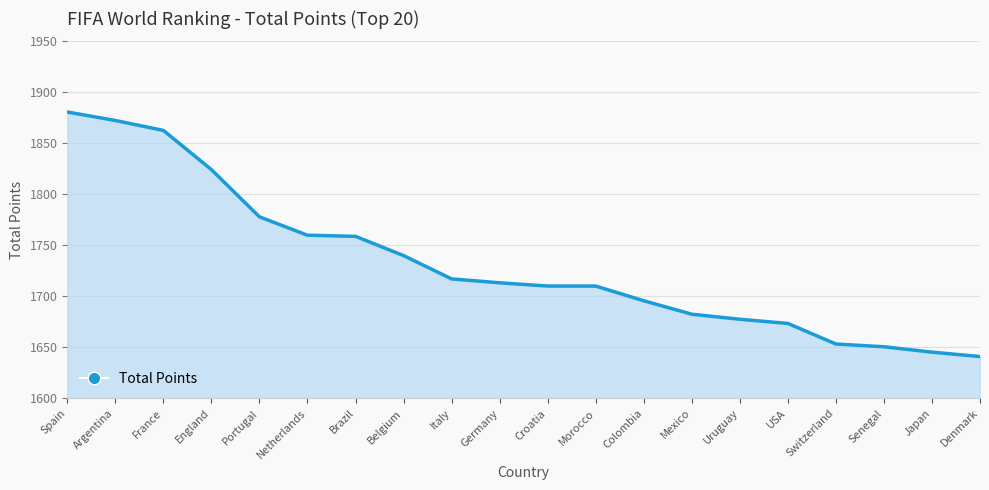

At which category does the chart reach its peak across all series?

Spain